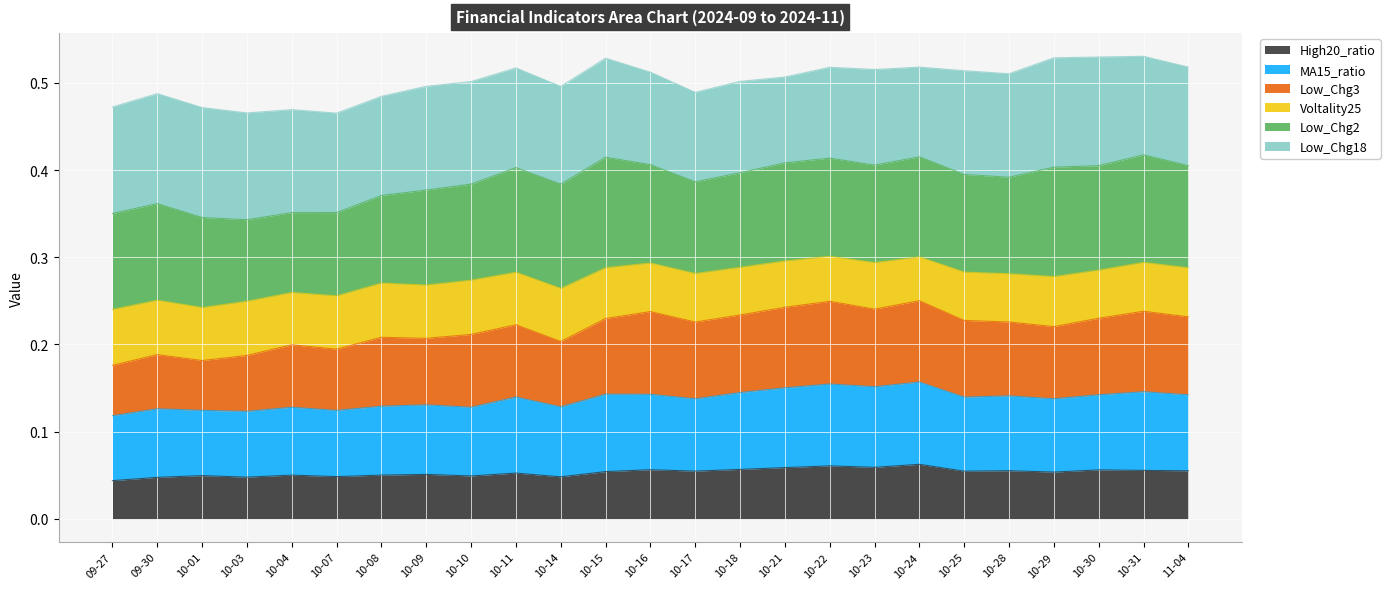

In Low_Chg3, how many points are higher than both neighbors (excluding endpoints)?

8